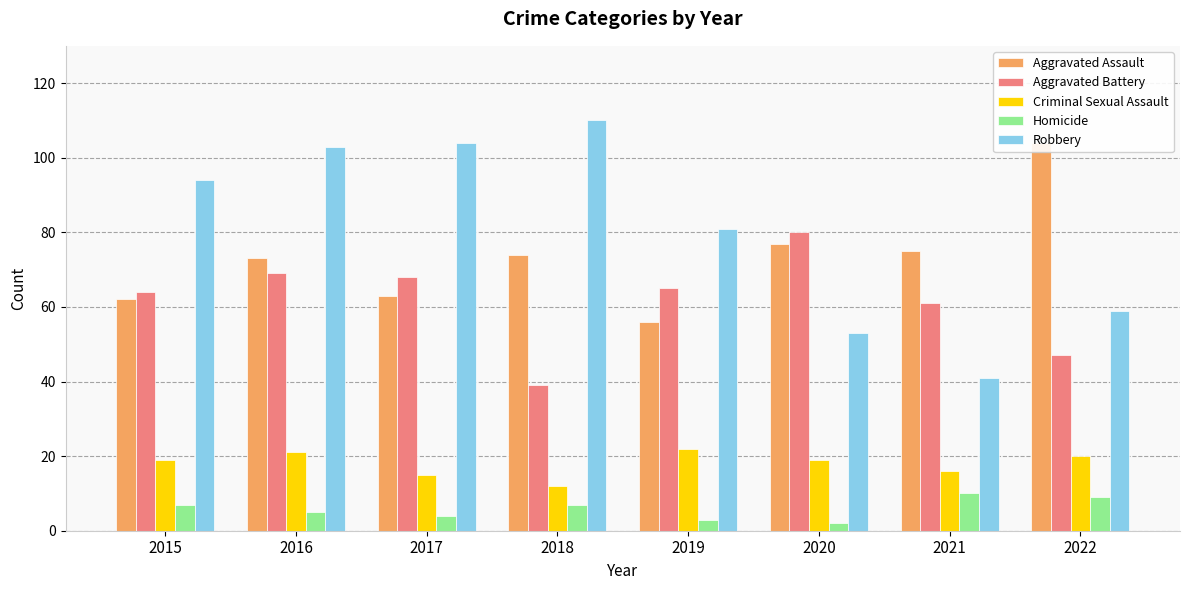

At how many categories does at least one series exceed 12?

8